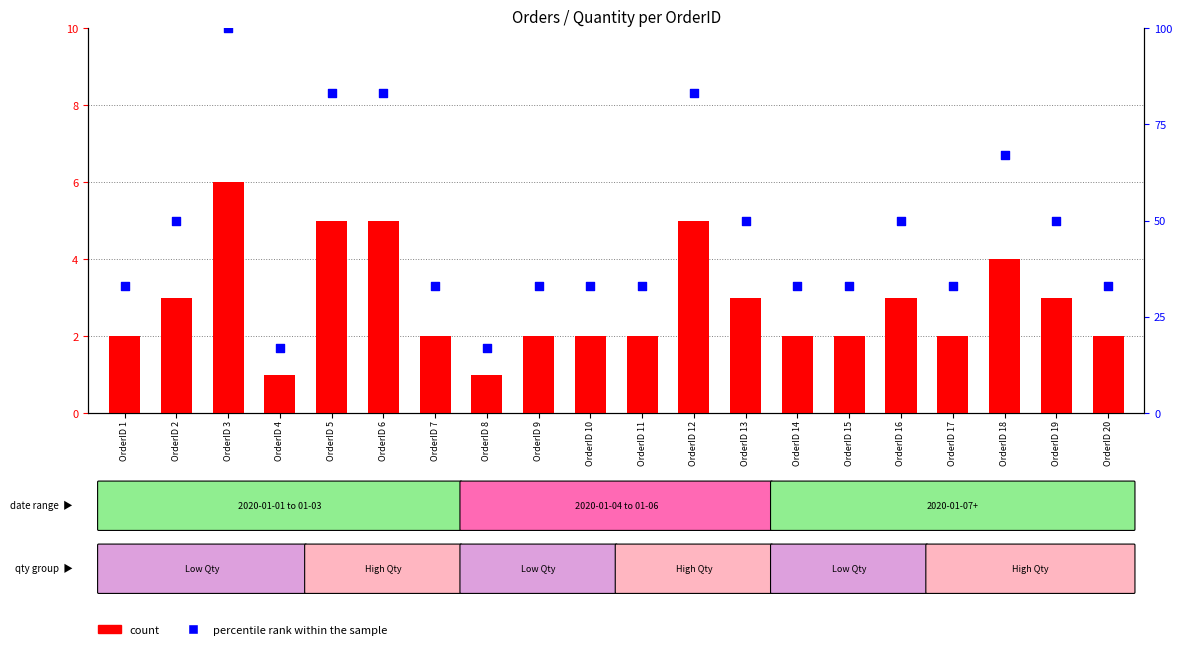

Which series has the largest total across all categories?

percentile rank within the sample